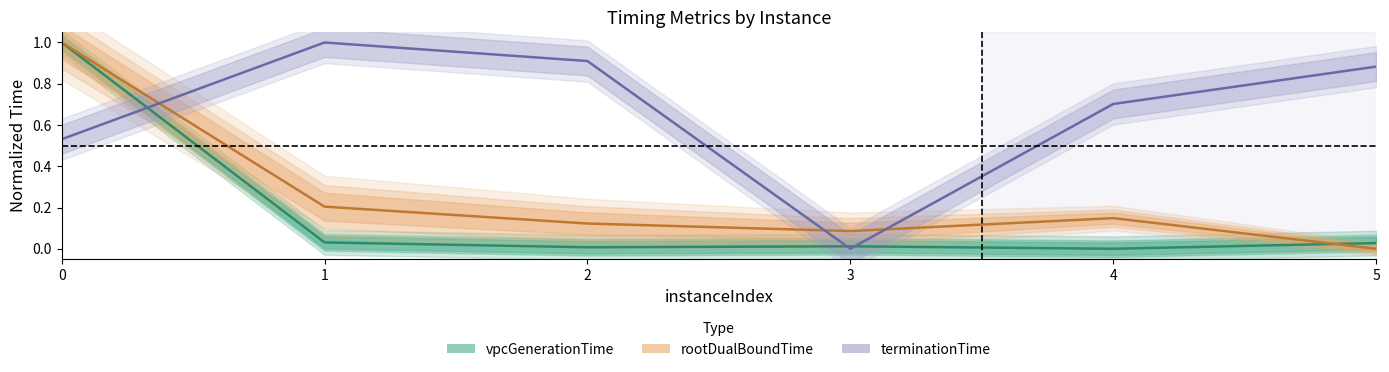

Which series has the largest total across all categories?

terminationTime